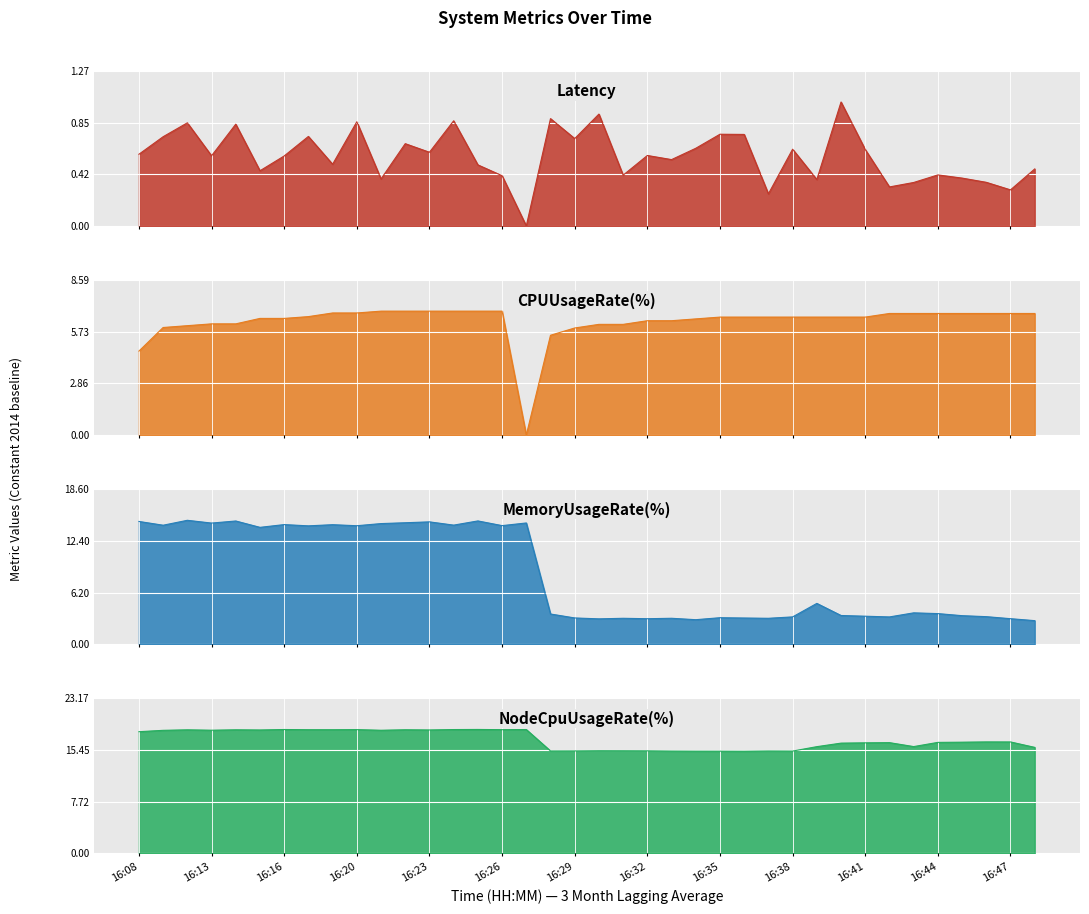

What is the difference between the maximum and minimum values in the CPUUsageRate(%) series?

6.9